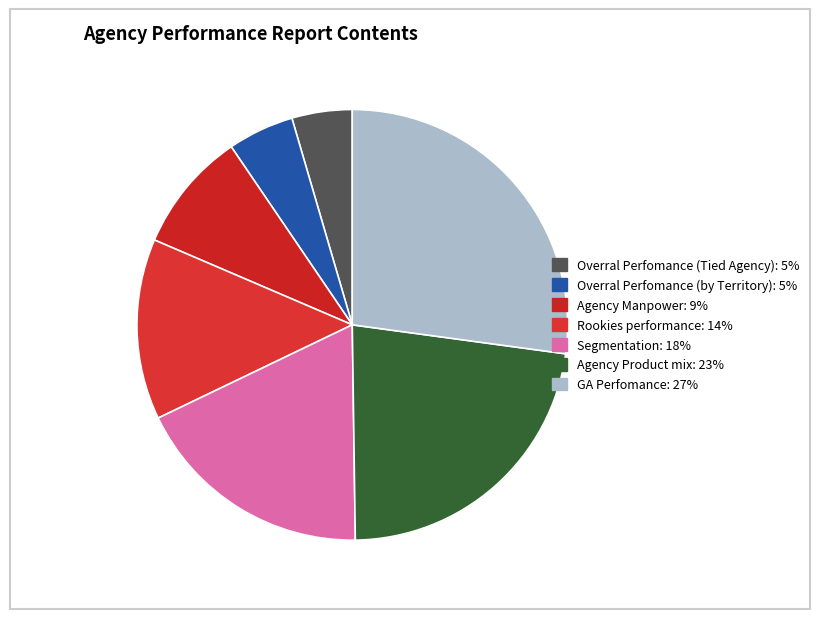

Which slice is the largest?

GA Perfomance